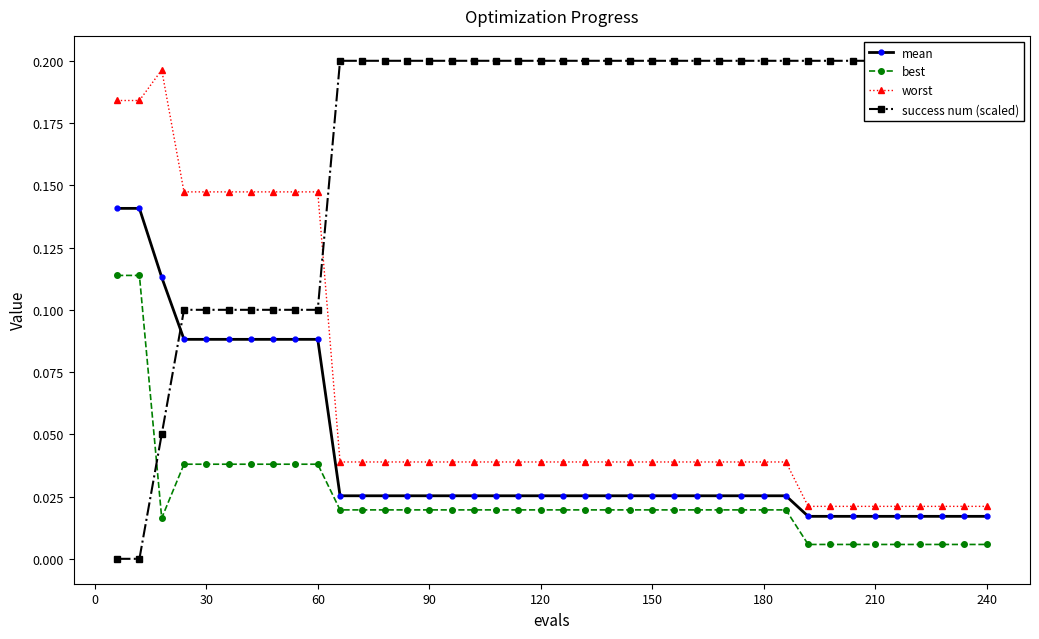

Count the worst values in the range 0 to 1.

40